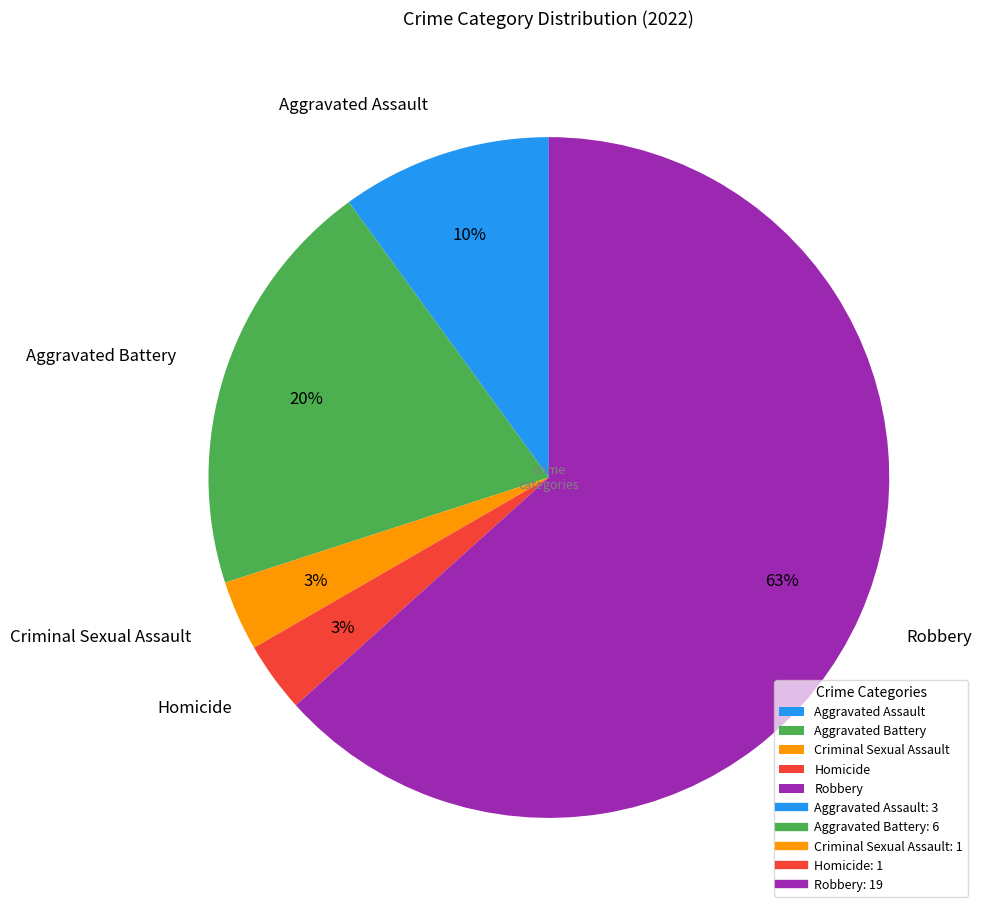

Is it true that Aggravated Battery is 20% of the pie?

True